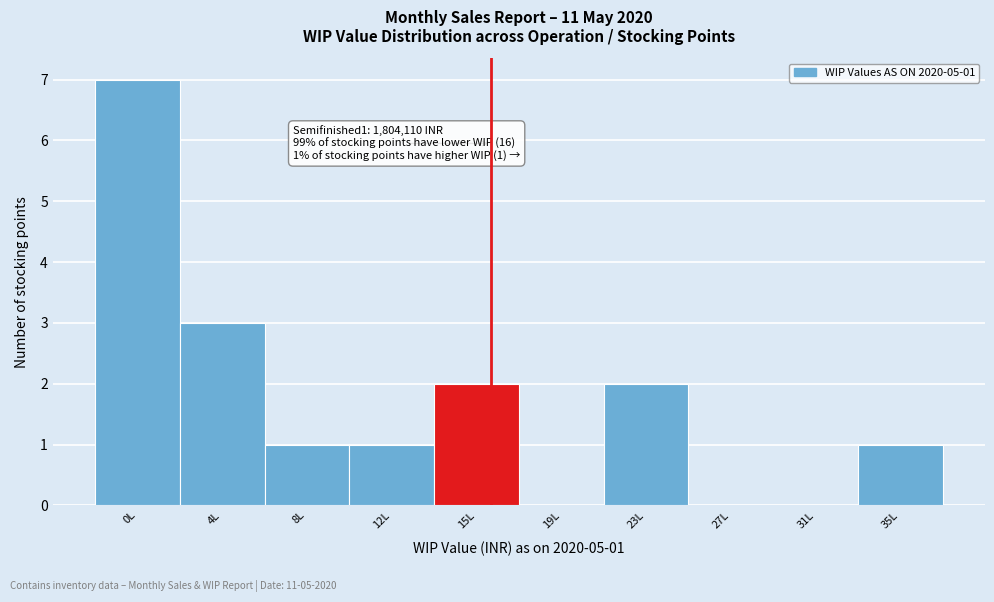

Reading left to right, list all the values displayed in this chart.

0L=7	4L=3	8L=1	12L=1	15L=2	19L=0	23L=2	27L=0	31L=0	35L=1